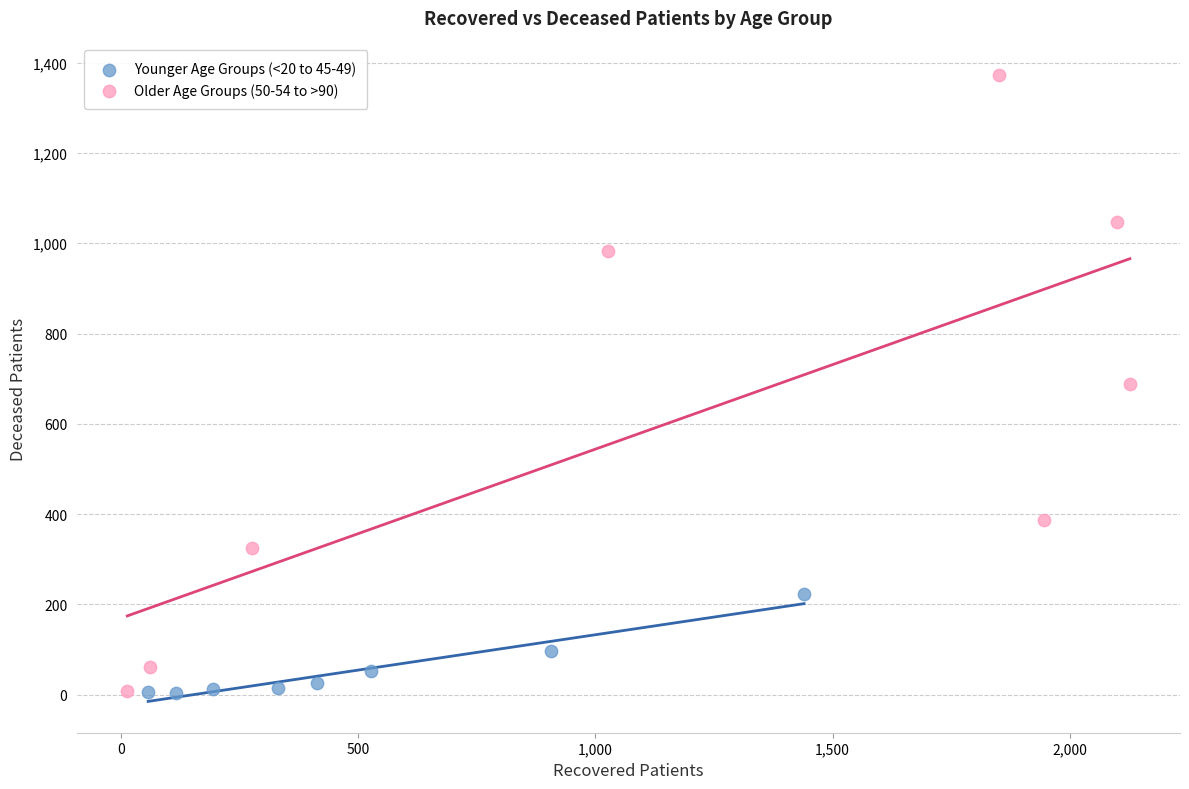

Which series contains the highest Y value?

Older Age Groups (50-54 to >90)